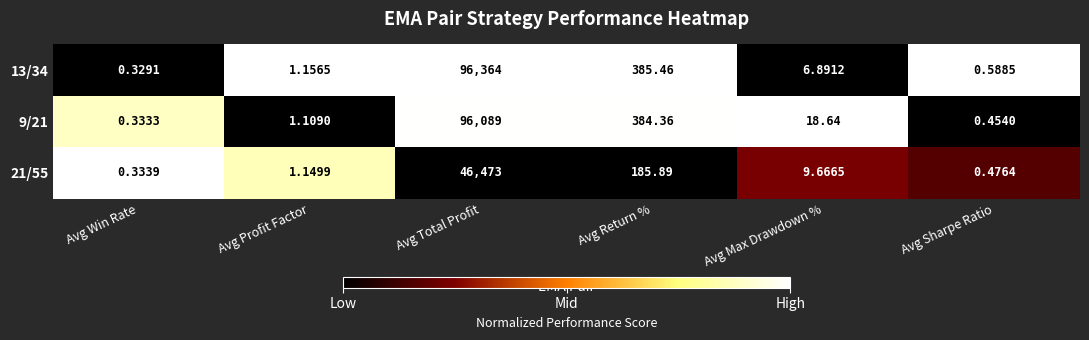

Which series has the largest total across all categories?

13/34